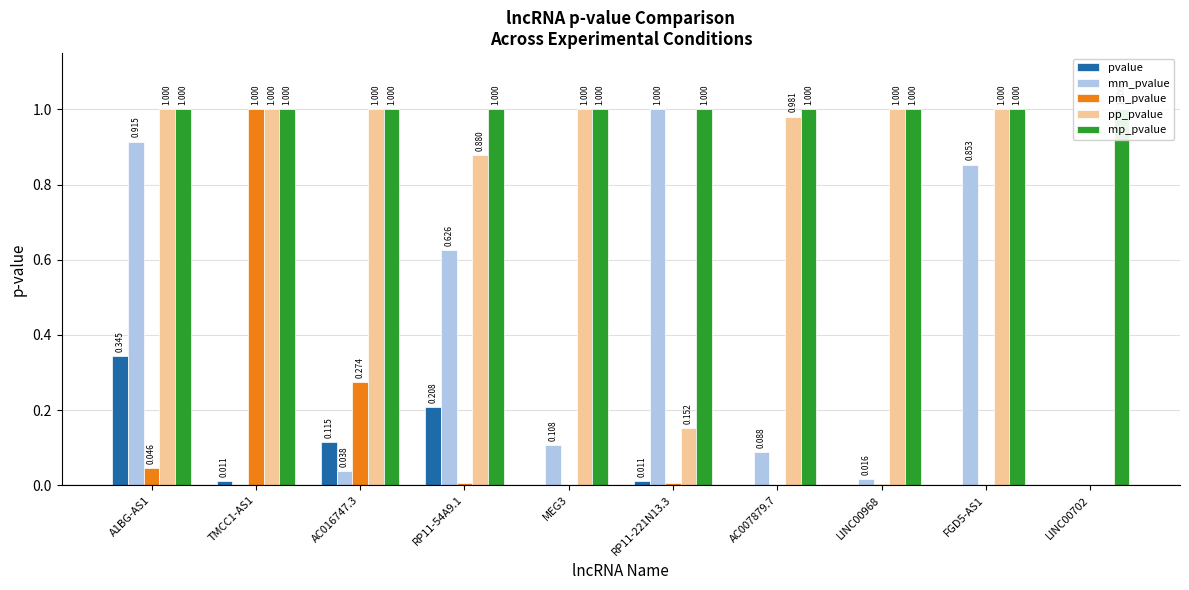

What is the greatest value displayed?

1.0